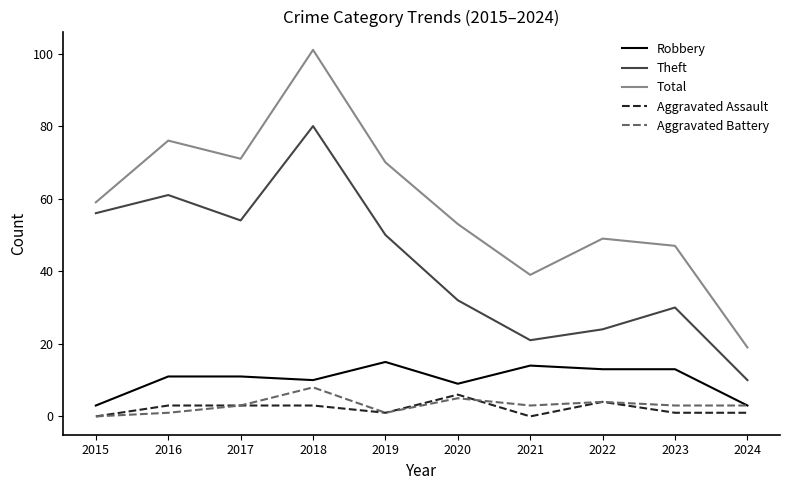

How many values in the Theft series are below 50?

5